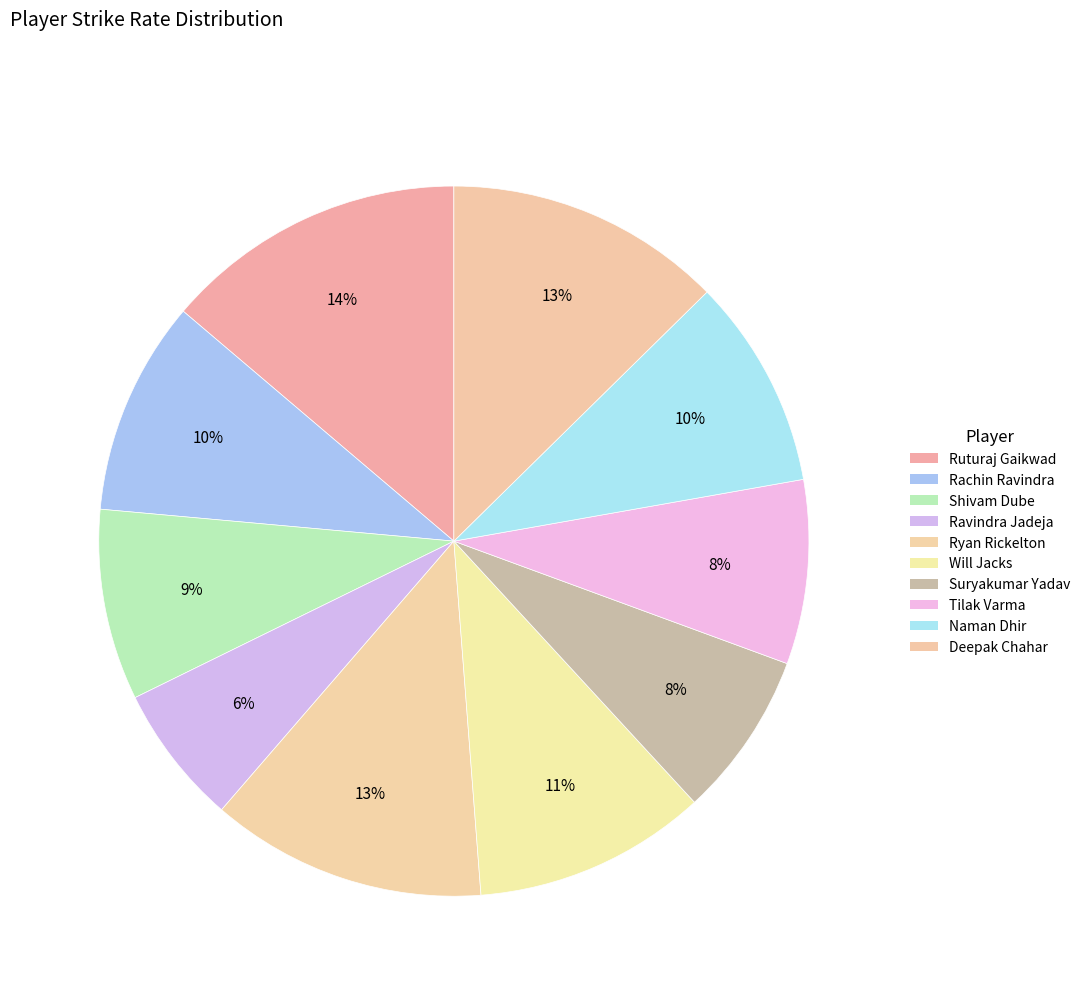

Is the sum of Will Jacks and Suryakumar Yadav greater than half?

No